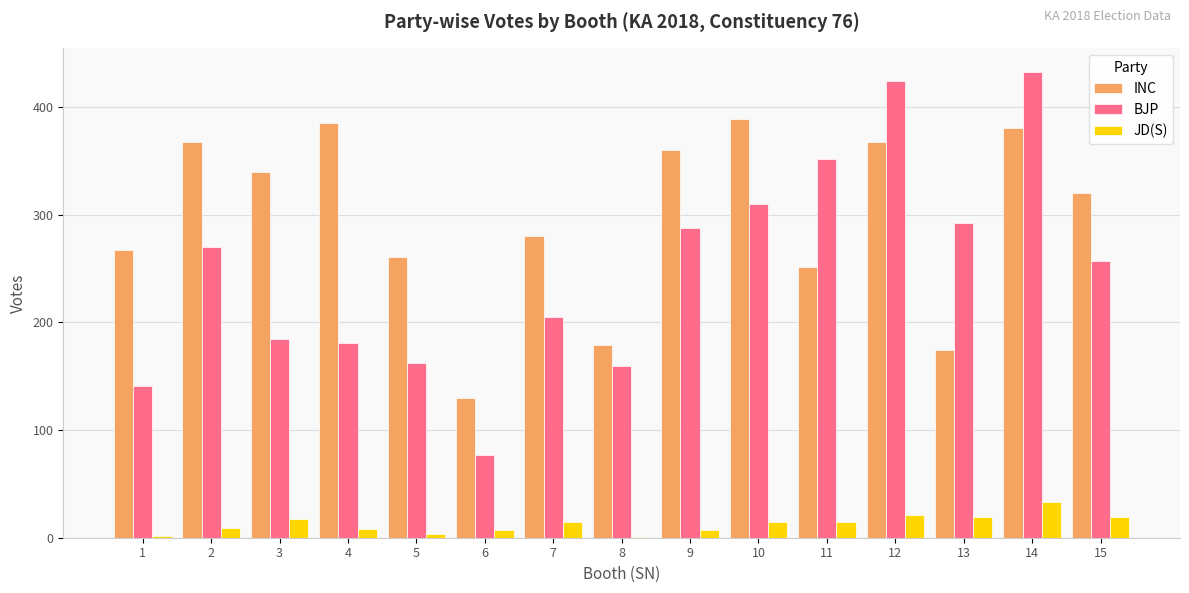

At which category is the sum across all series the highest?

14